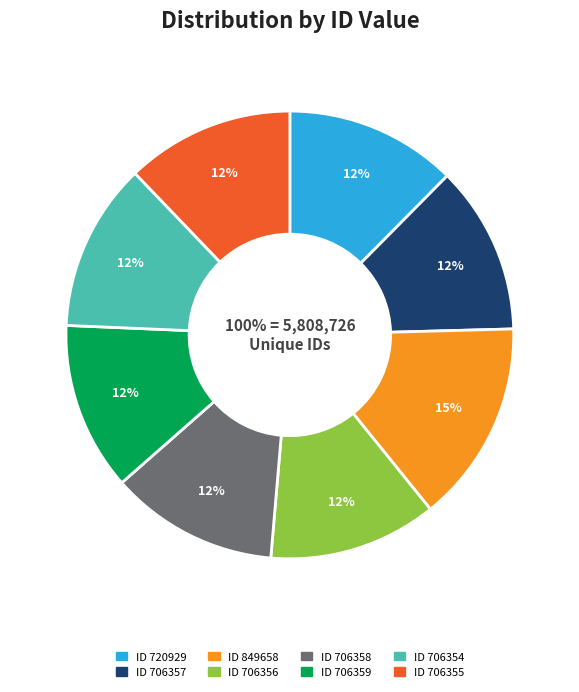

How many slices are in this pie chart?

8